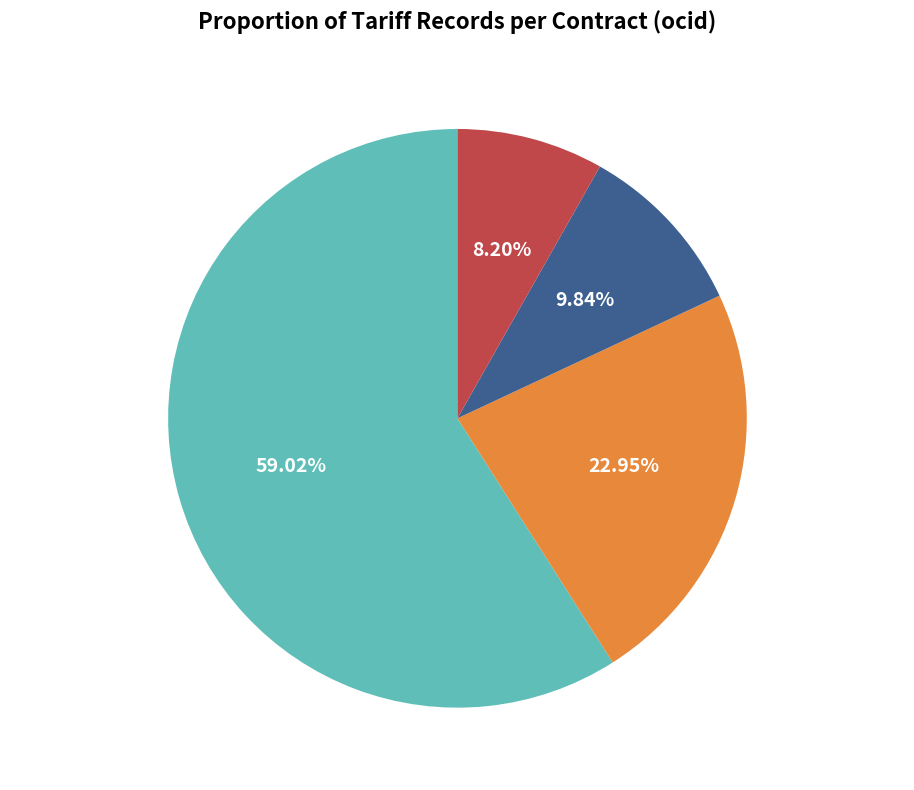

True or false: ocds-mfx54g-4 accounts for 23% of the total.

True